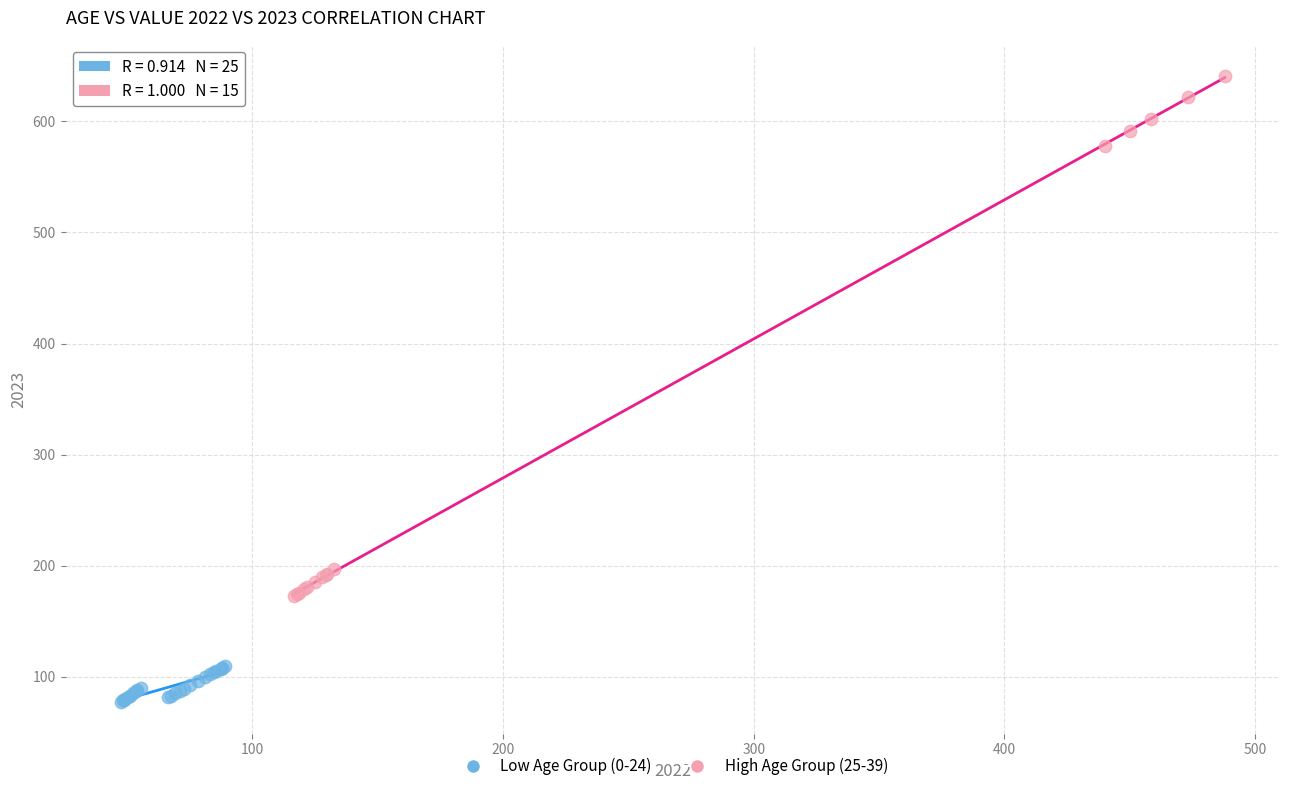

Which series reaches the minimum Y coordinate?

Low Age Group (0-24)